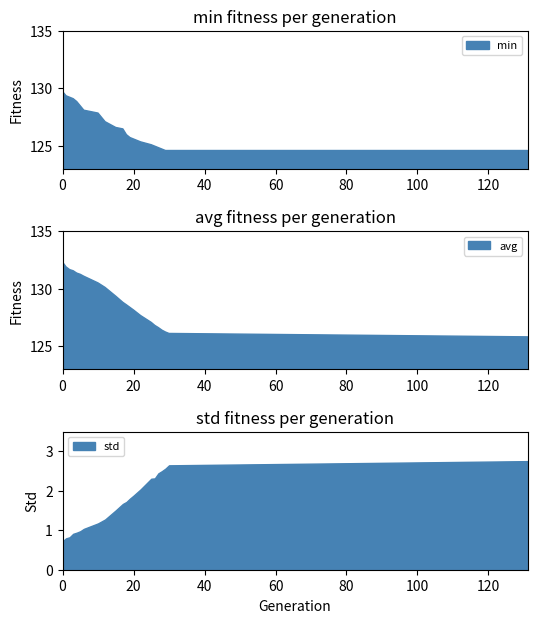

Is it true that min equals 124.6 at 29?

True